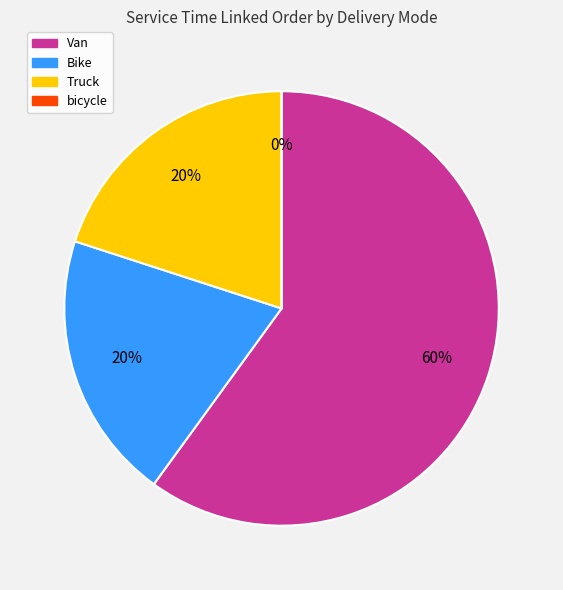

Count the number of slices in the pie.

4